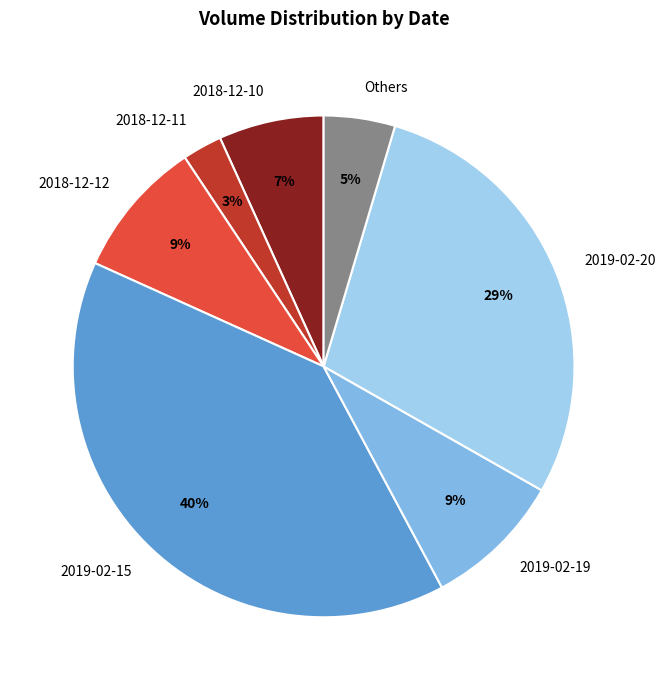

To the nearest percent, what is the difference between the Others and 2018-12-12 slice percentages?

4%